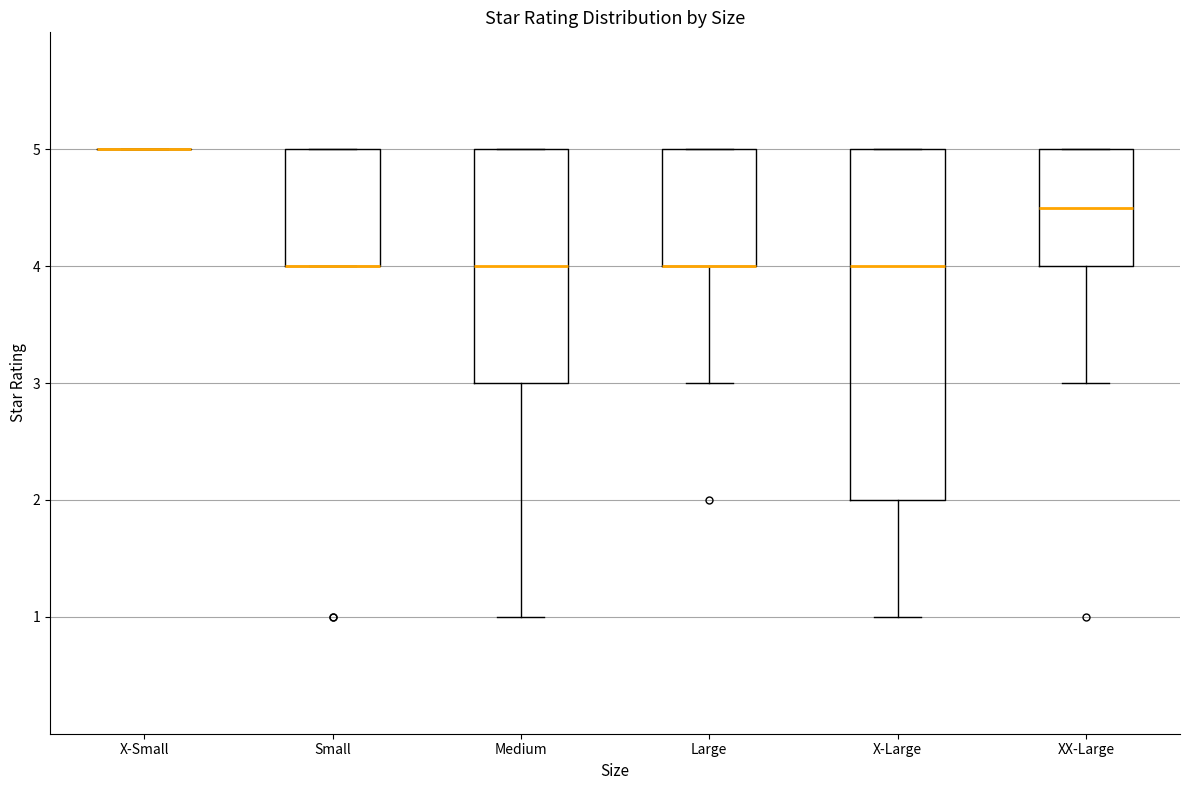

Reading left to right, read every box against the y-axis: the position of its median line, the range the box covers, and the ends of its whiskers. The values are not printed on the chart, so give them approximately, as read against the axis.

X-Small: box collapsed to a line at 5.0, whiskers 5.0 to 5.0
Small: median 4.0 (drawn on the box's lower edge), box 4.0 to 5.0, whiskers 4.0 to 5.0
Medium: median 4.0, box 3.0 to 5.0, whiskers 1.0 to 5.0
Large: median 4.0 (drawn on the box's lower edge), box 4.0 to 5.0, whiskers 3.0 to 5.0
X-Large: median 4.0, box 2.0 to 5.0, whiskers 1.0 to 5.0
XX-Large: median 4.5, box 4.0 to 5.0, whiskers 3.0 to 5.0